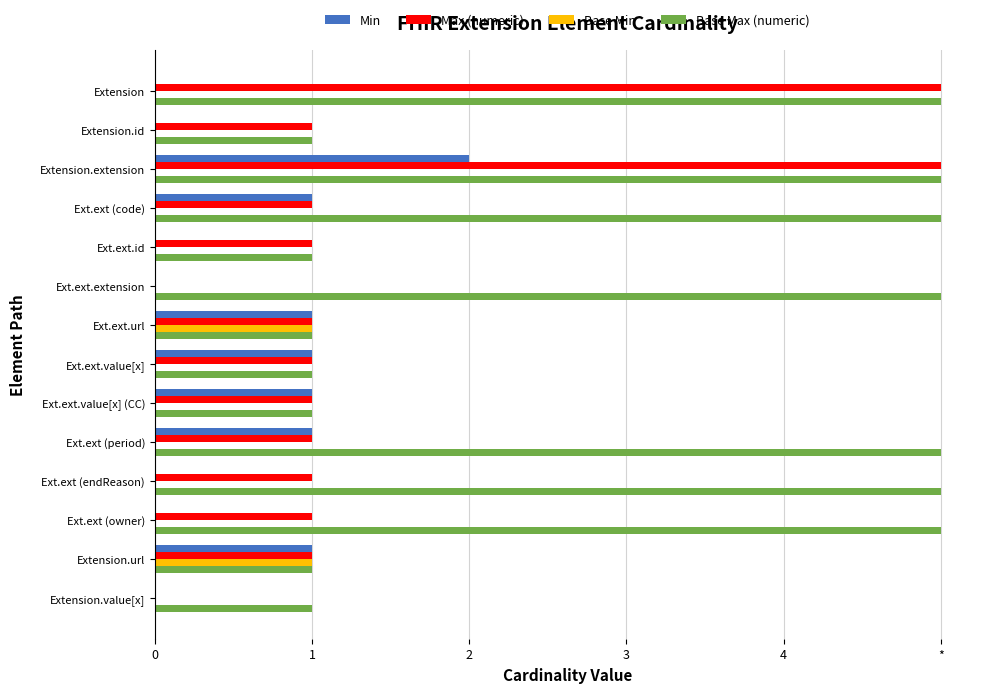

What are all the series names shown in the legend?

Min, Max (numeric), Base Min, Base Max (numeric)